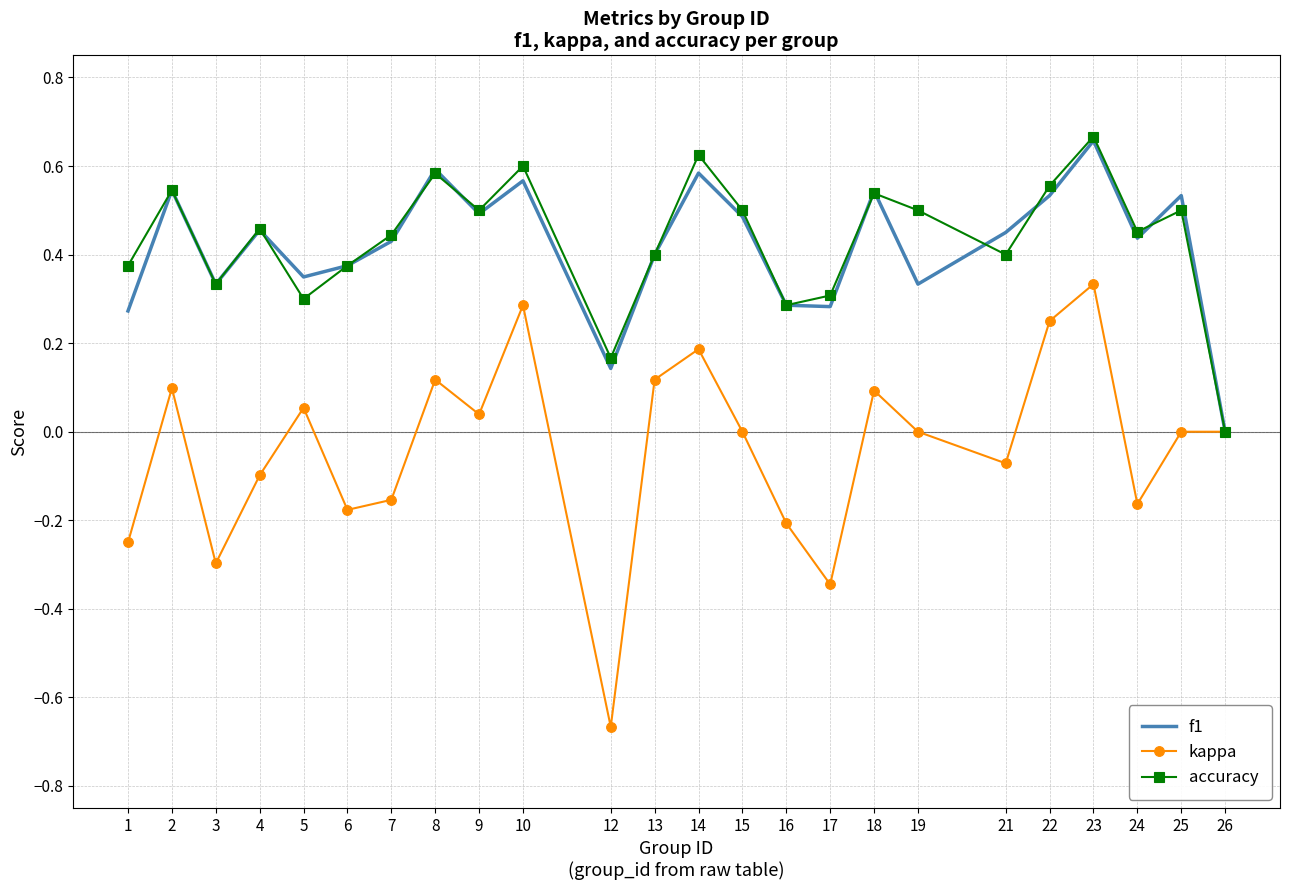

Is it true that kappa equals 0.1 at 2?

True